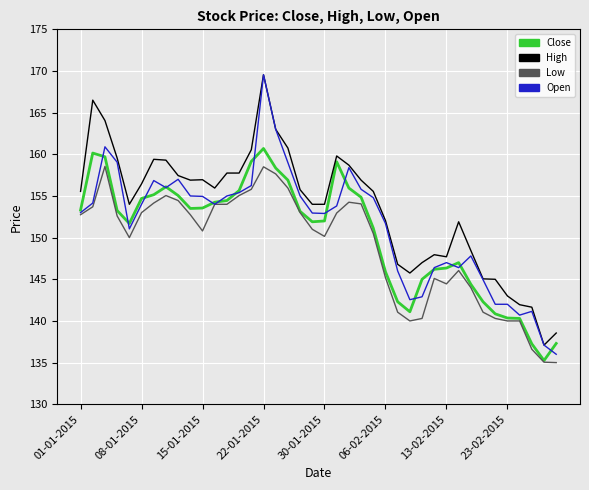

What is the highest value of the Low series?

158.6